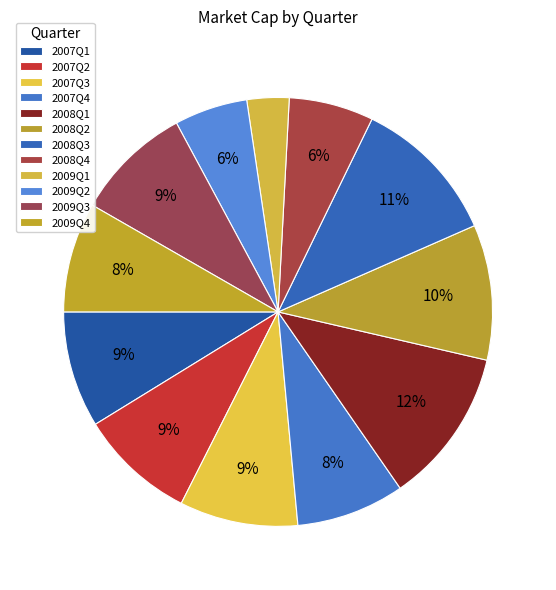

Count the number of slices in the pie.

12